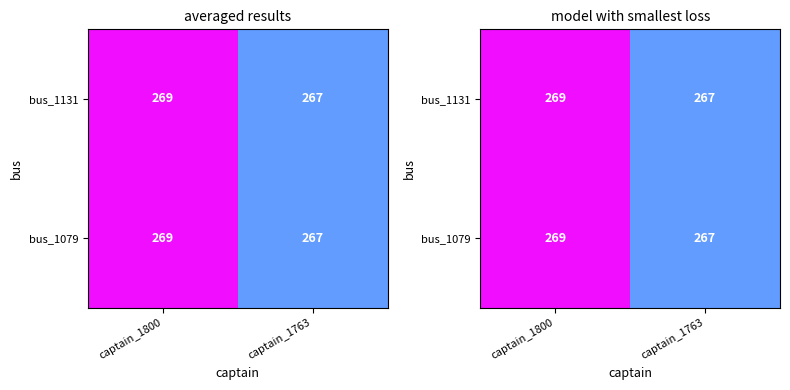

True or false: bus_1131 has a value of 269 at captain_1800.

True